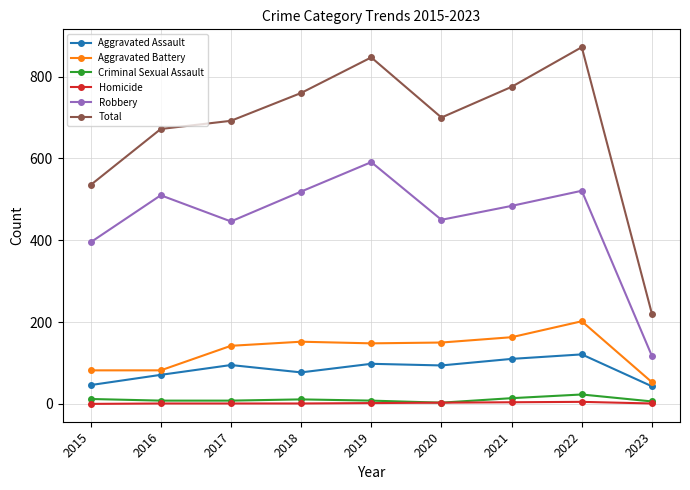

True or false: Aggravated Battery has more than 0 interior local peaks.

True